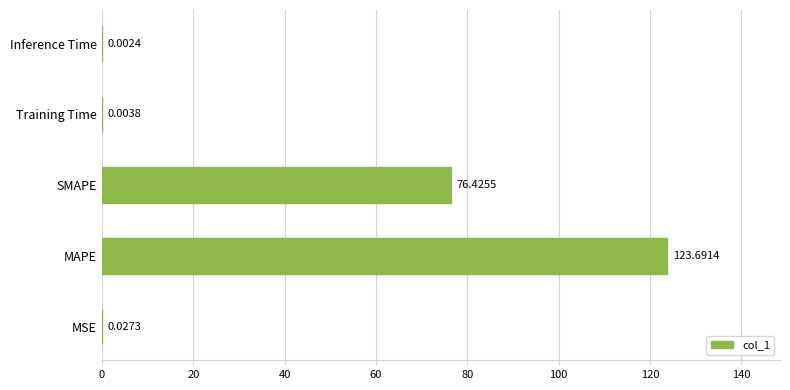

What is the maximum value shown in the chart?

123.7